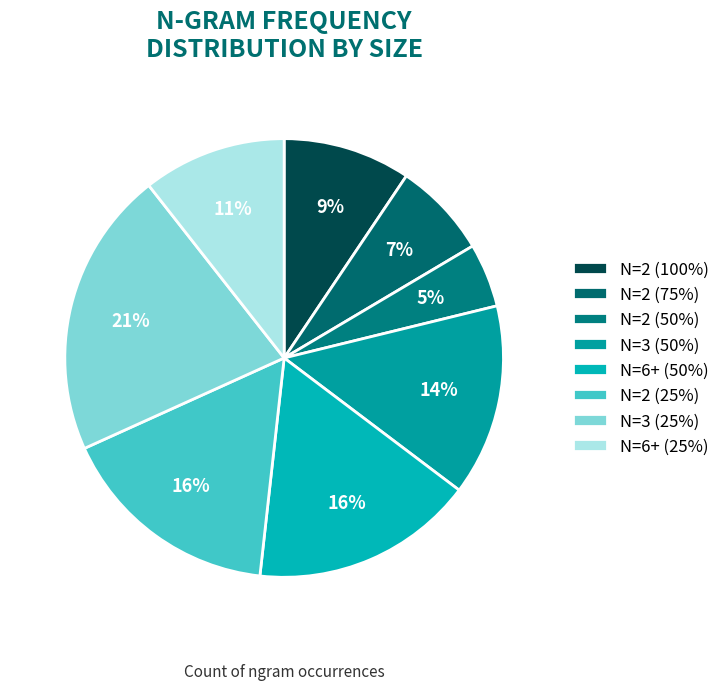

Count the number of slices in the pie.

8